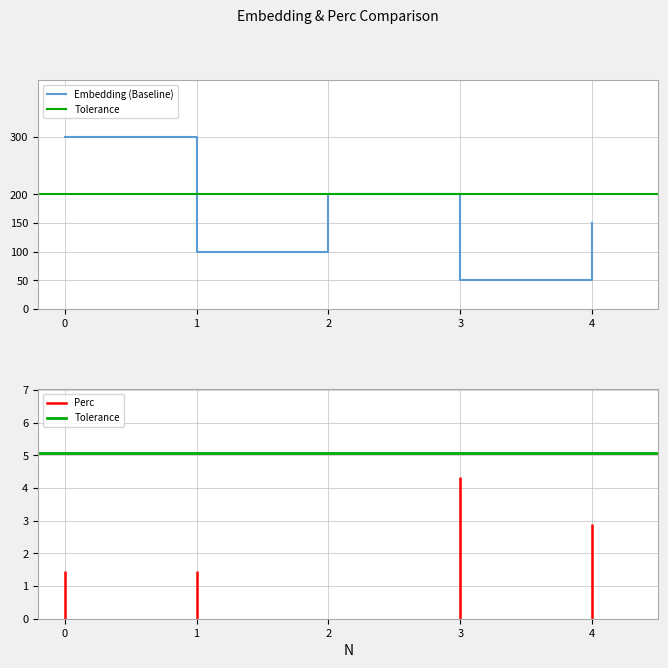

Between 4 and 3, which is larger?

4